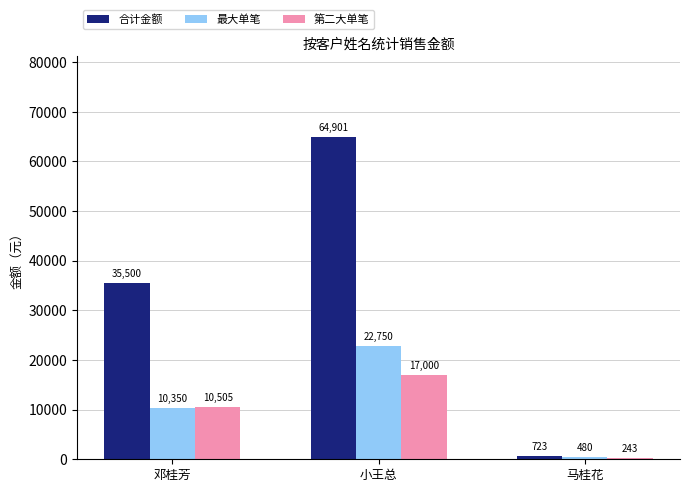

What value does the 合计金额 series have at 小王总, to the nearest 10?

64900